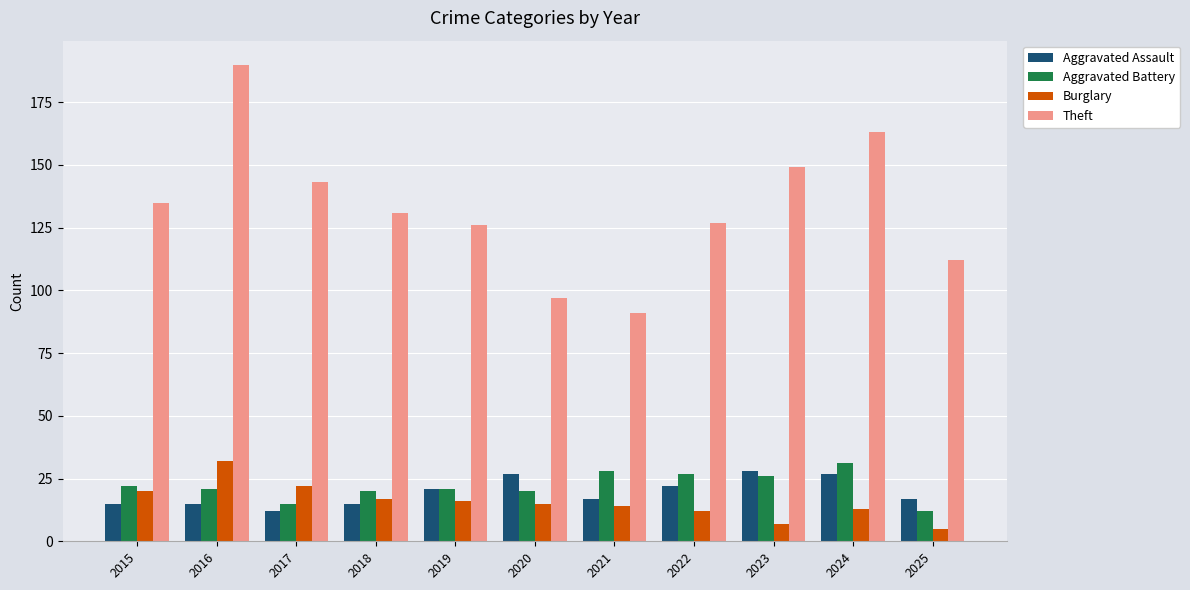

Which category has the highest value across all series?

2016